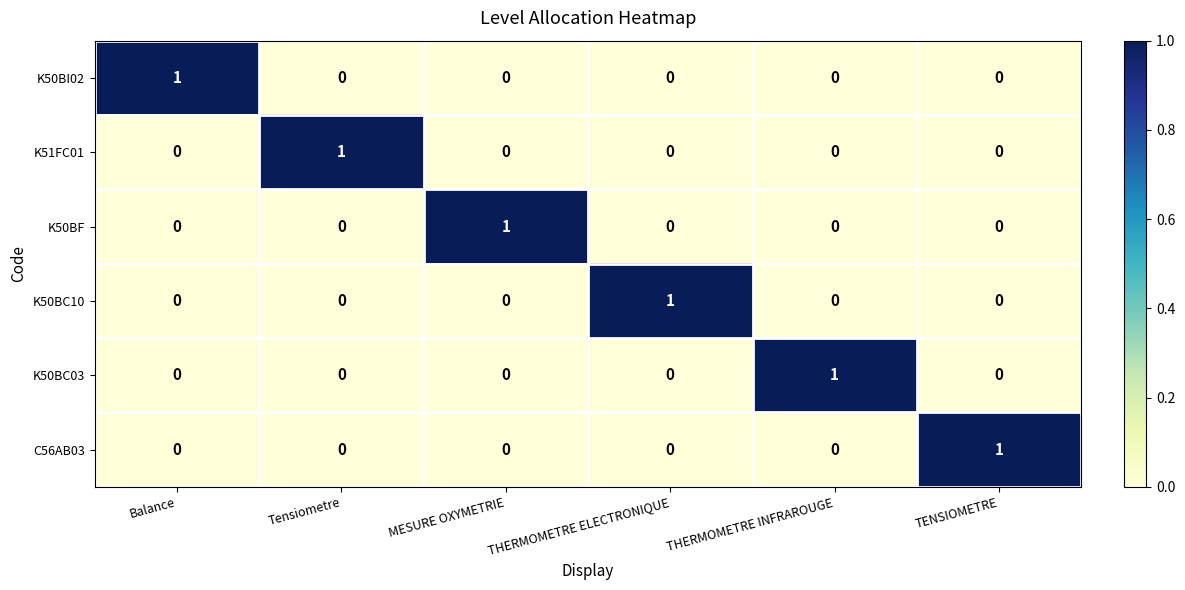

The value of K50BC10 at TENSIOMETRE is 0. True or false?

True